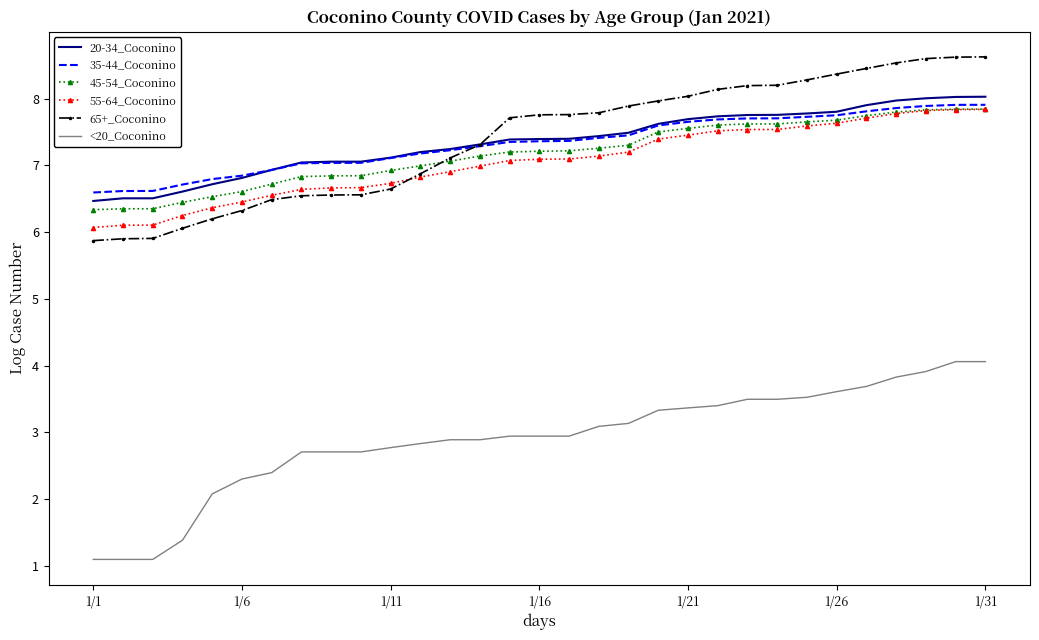

Which series has the largest range (max minus min)?

<20_Coconino